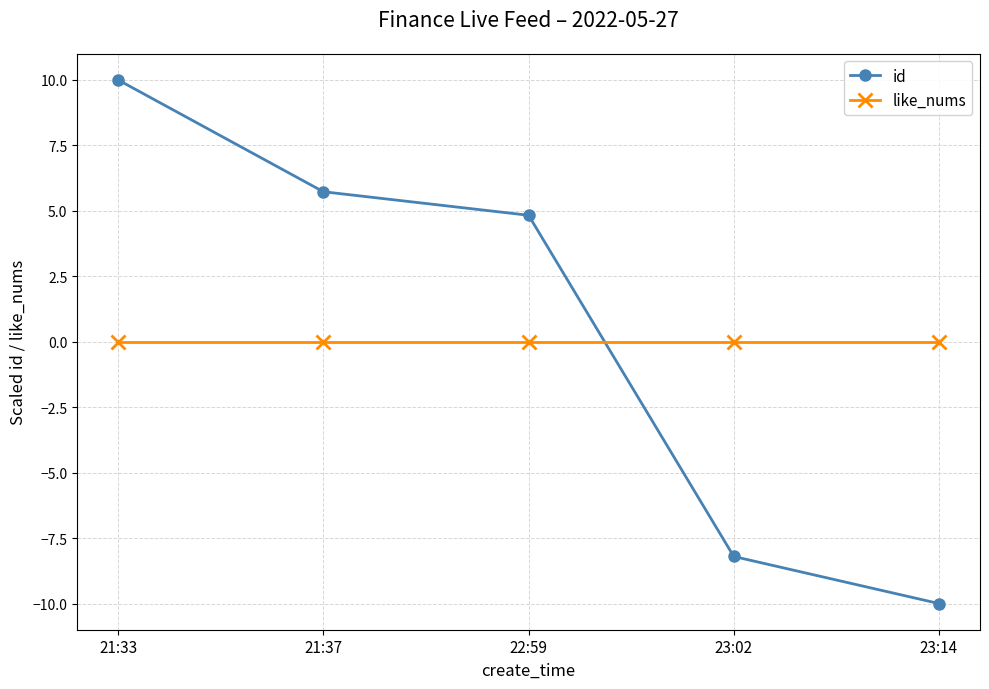

What is the difference between the highest and lowest values at 21:33?

10.0